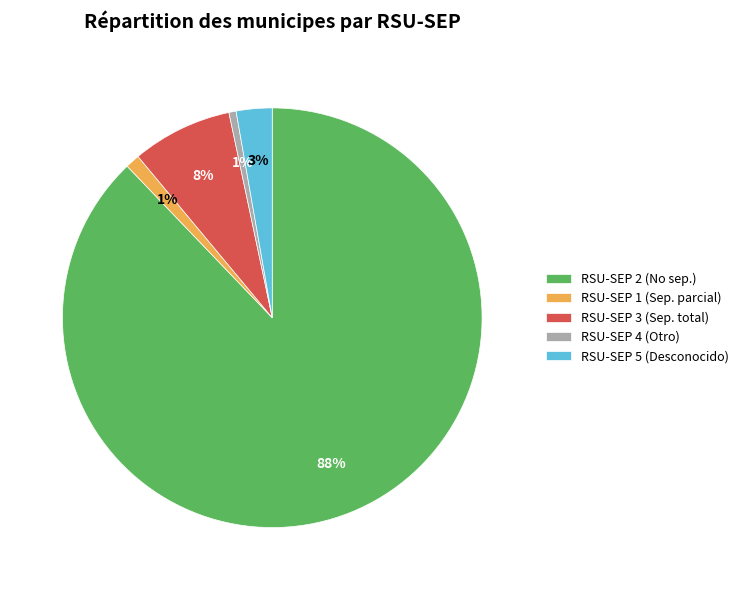

Is the sum of RSU-SEP 3 (Sep. total) and RSU-SEP 5 (Desconocido) greater than half?

No